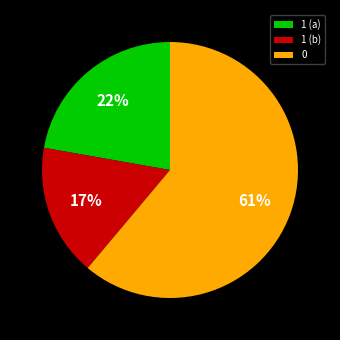

Do 1 (b) and 0 together represent more than half of the pie?

Yes